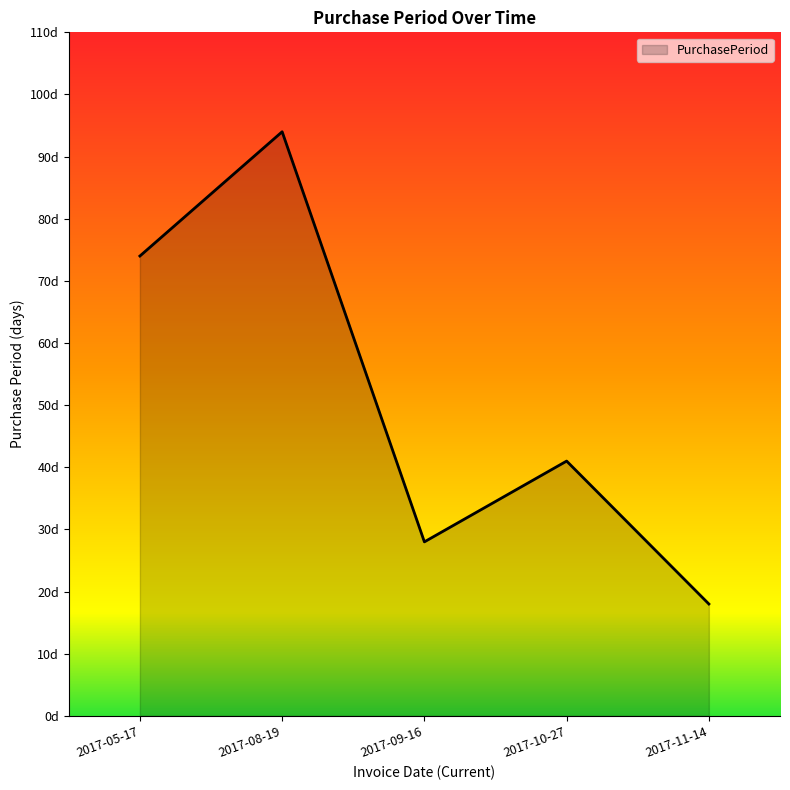

At which category does the data reach its first local peak?

2017-08-19